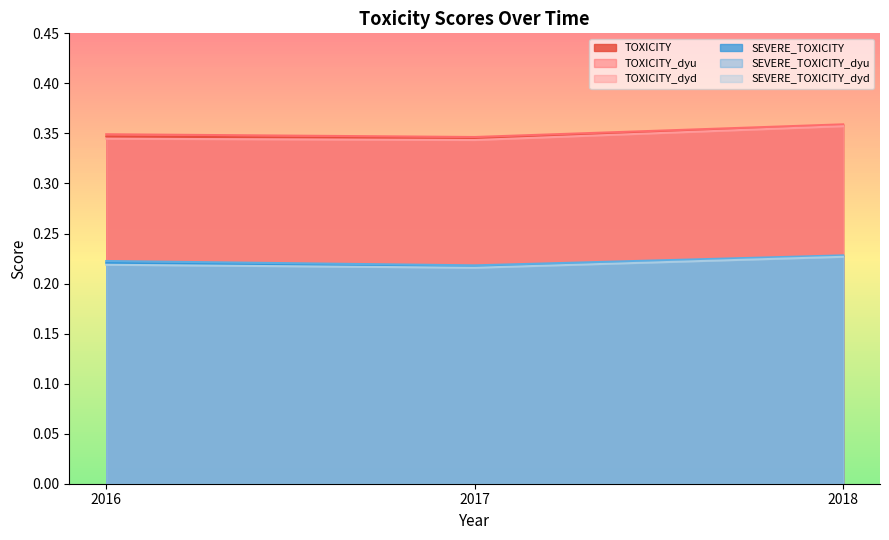

At which label does SEVERE_TOXICITY reach its peak?

2018